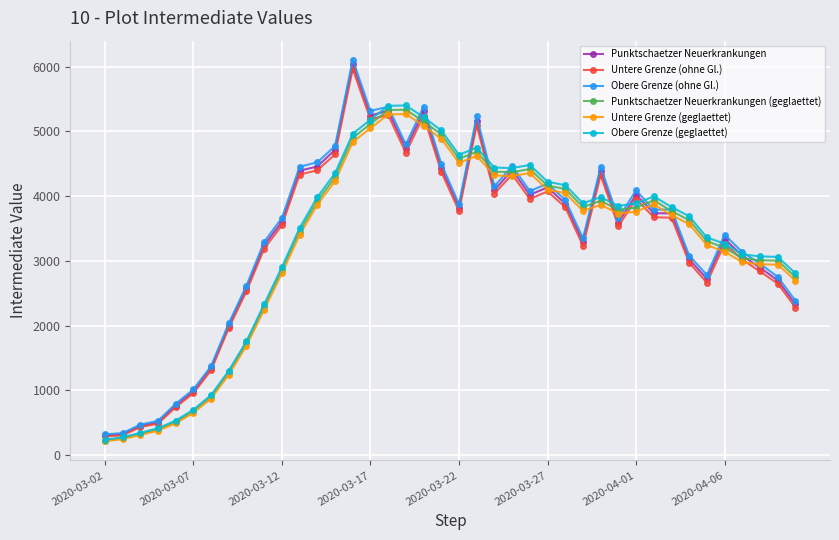

What is the highest value of the Untere Grenze (ohne Gl.) series?

5965